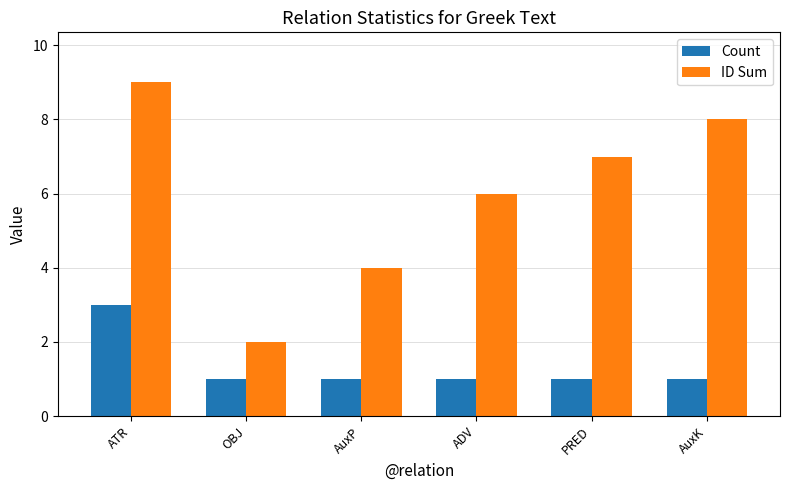

Is the value of ID Sum at OBJ greater than the value of Count at OBJ?

Yes